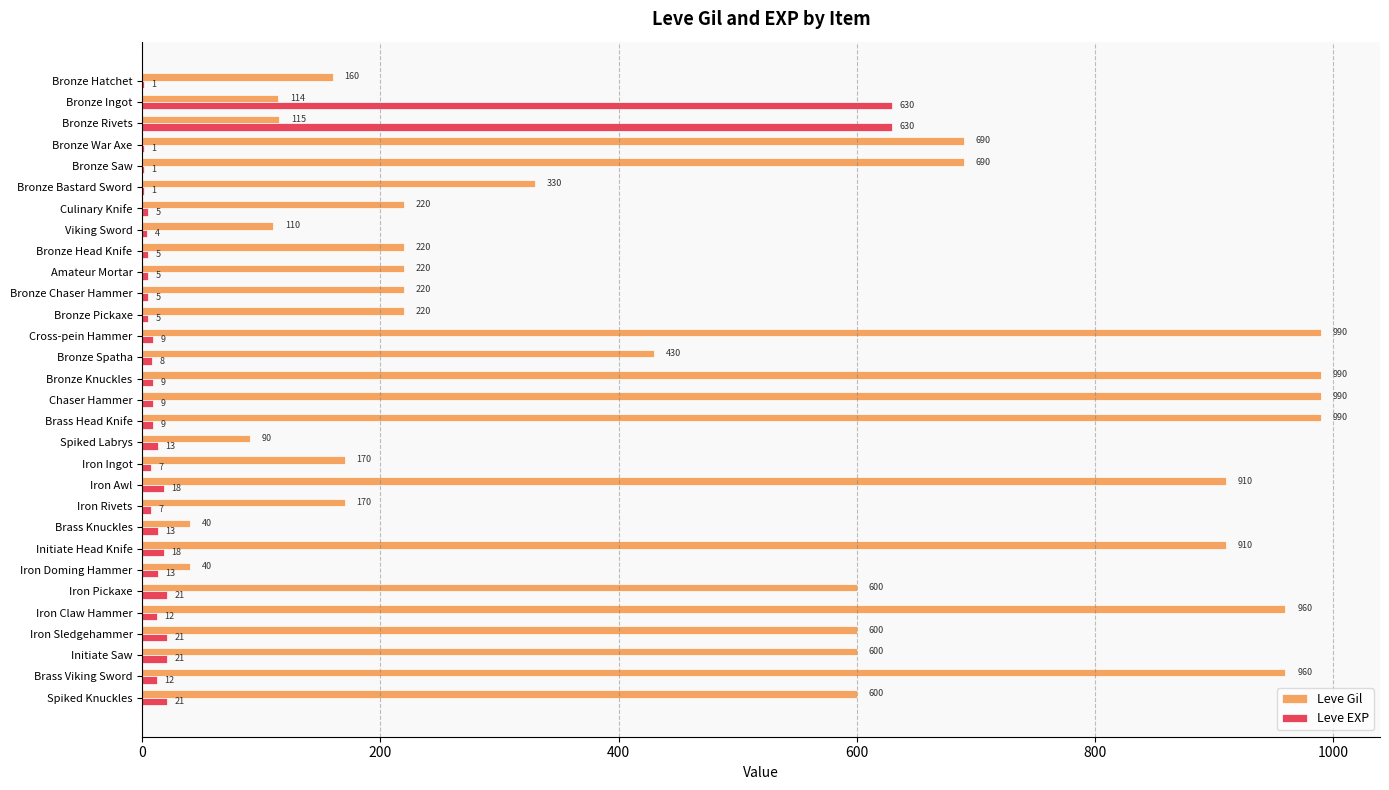

What is the sum of all Leve EXP values?

1534